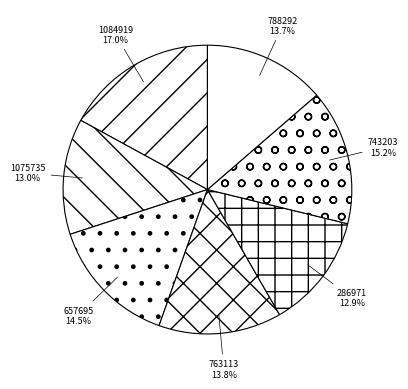

Do 788292 and 286971 together represent more than half of the pie?

No